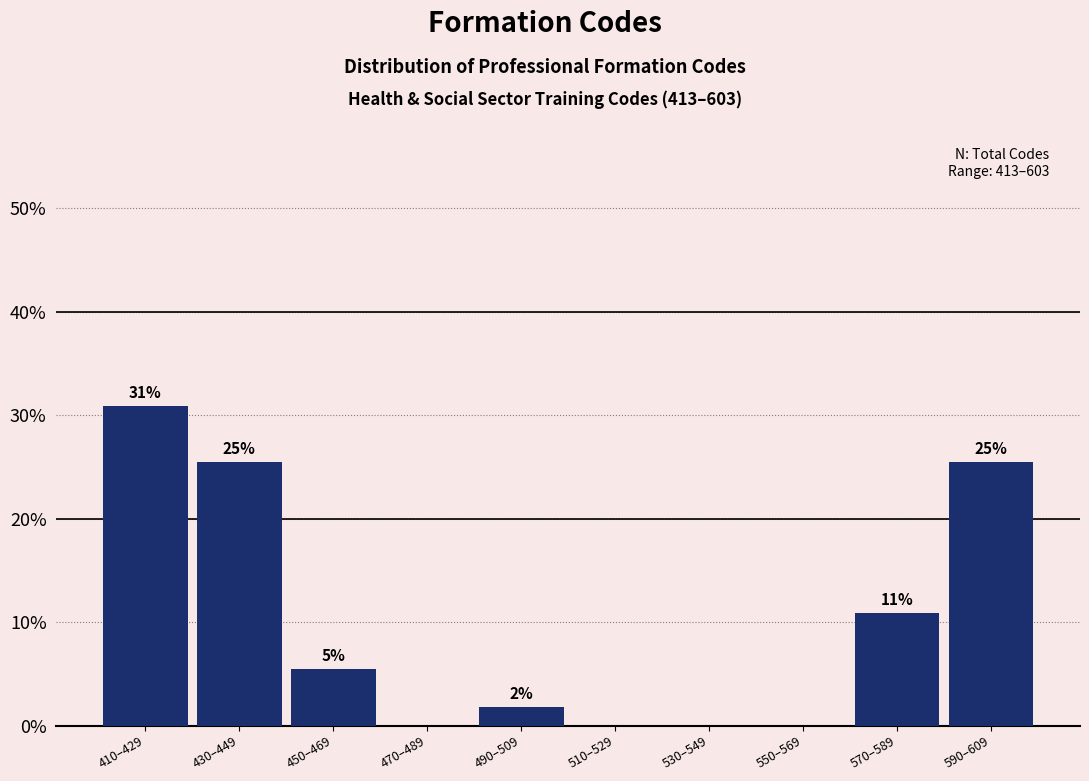

Are the bars horizontal?

No